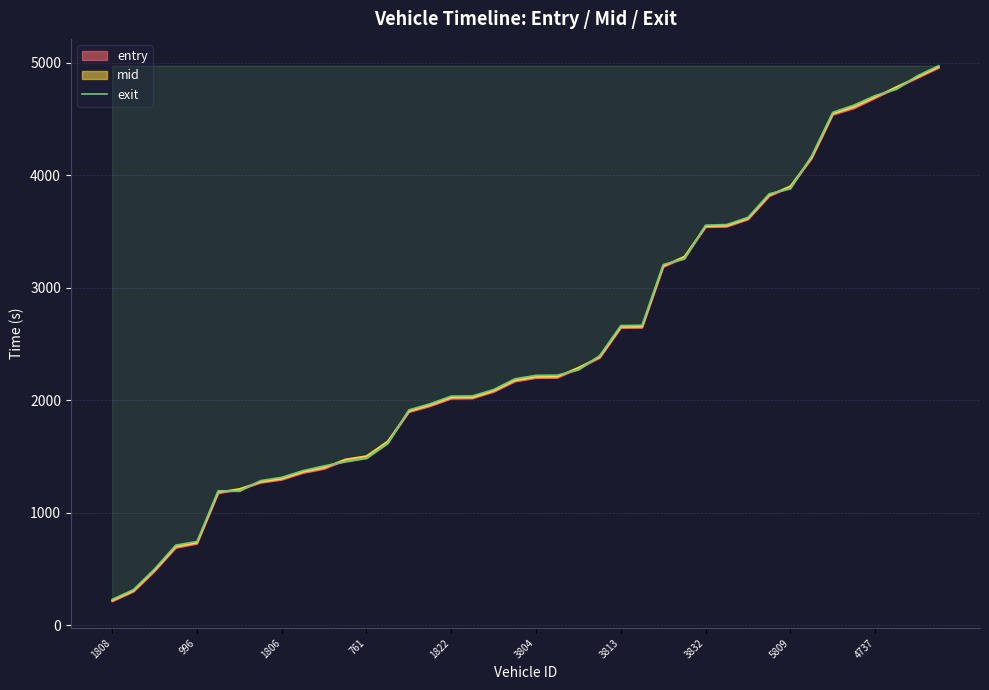

Which category has the highest value across all series?

39